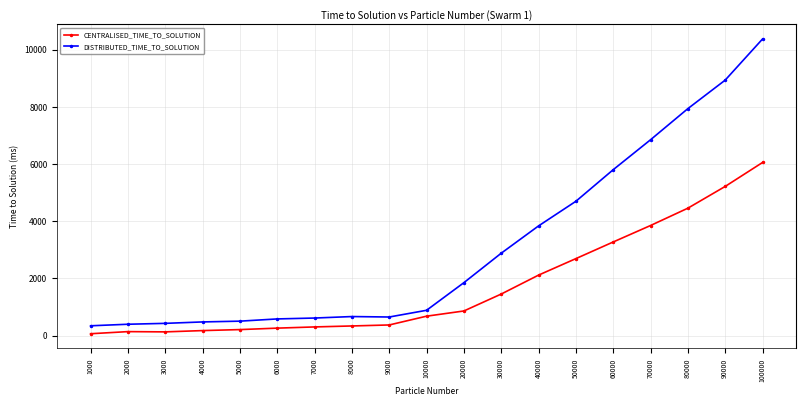

Where is CENTRALISED_TIME_TO_SOLUTION nearest to the value 3062?

60000